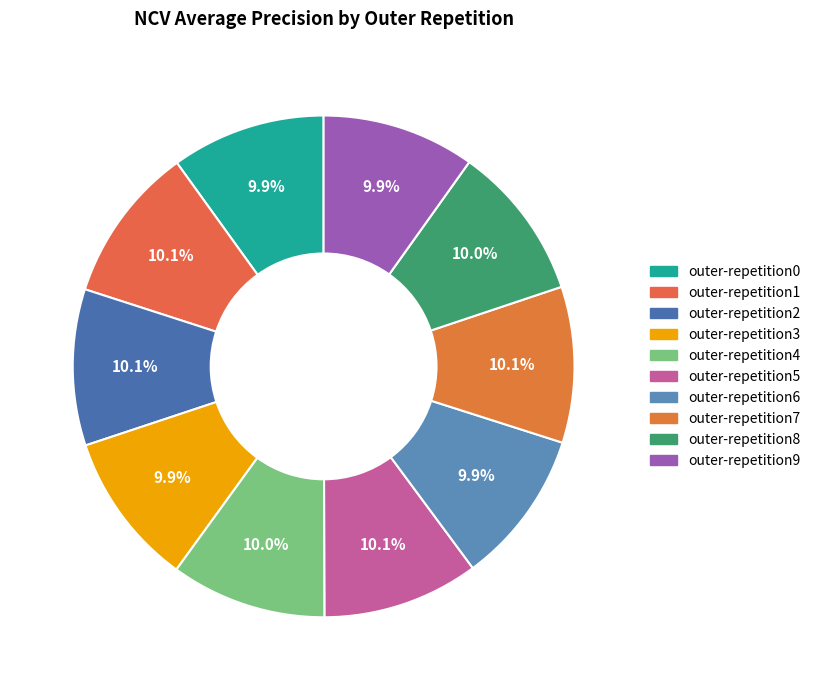

How many slices are in this pie chart?

10